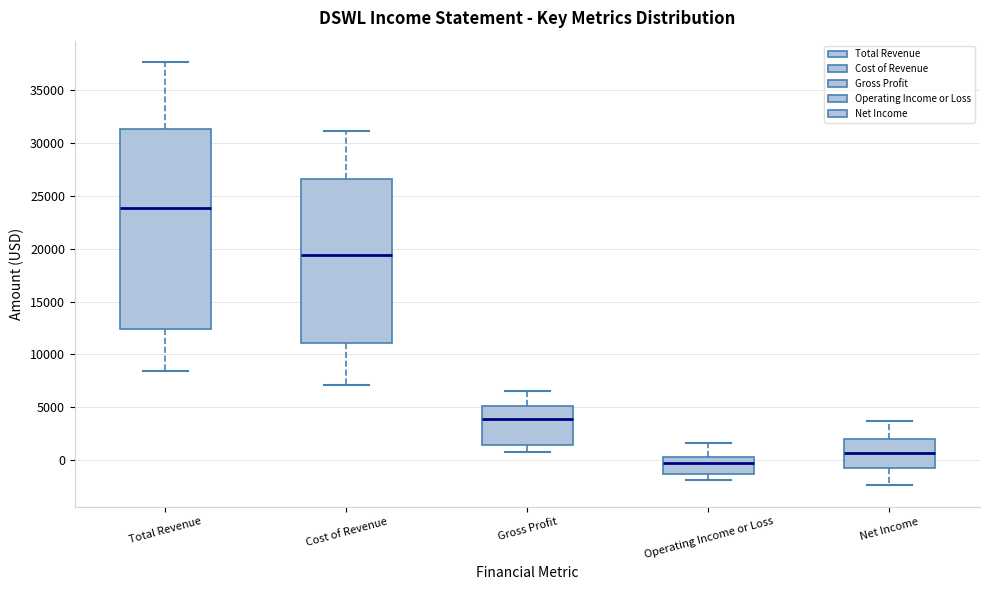

Which box's median line is the lowest?

Operating Income or Loss